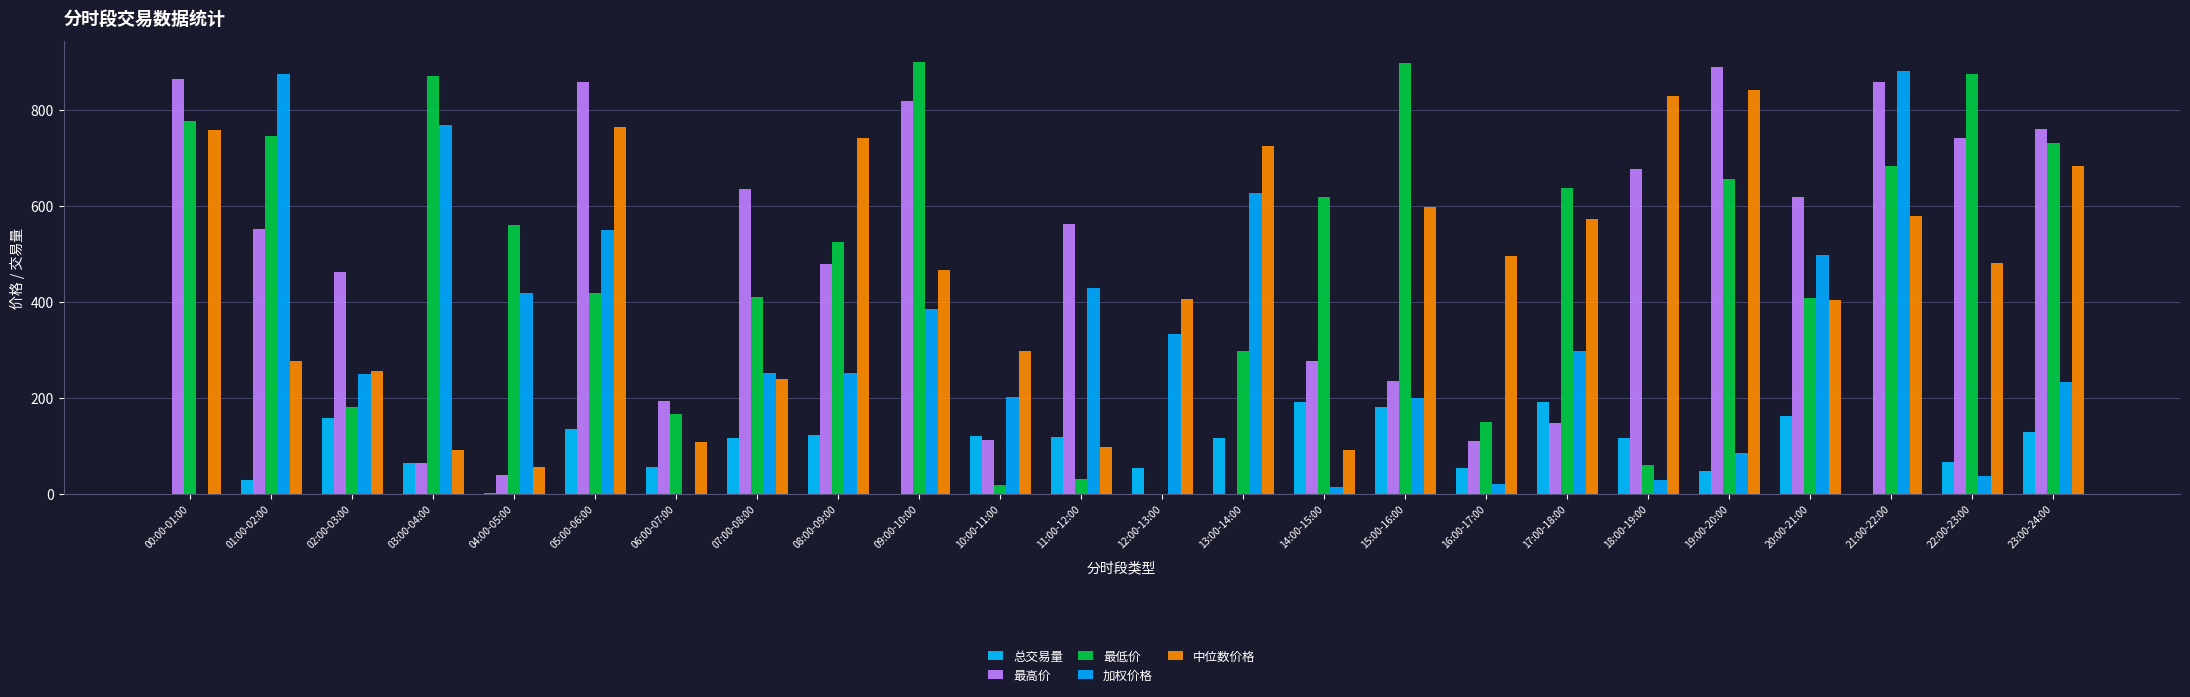

How many series are shown in this chart?

5